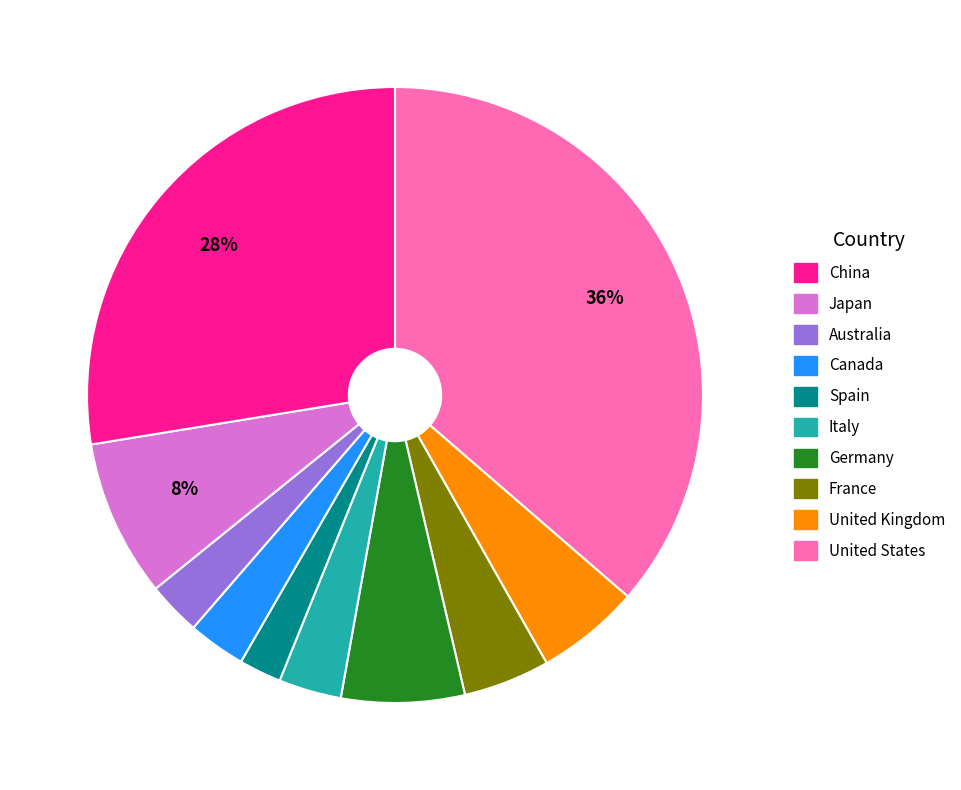

Is there a majority slice in this chart?

No